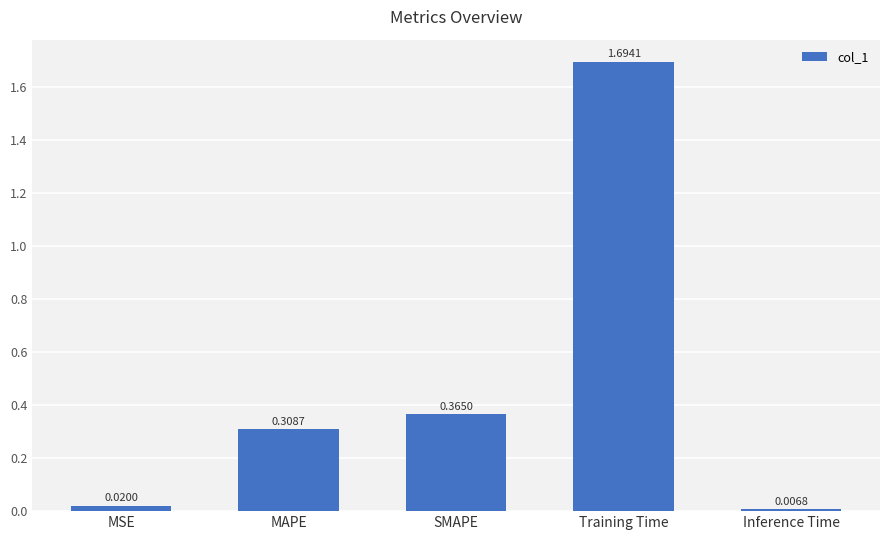

What is the change in value from MSE to MAPE?

+0.3